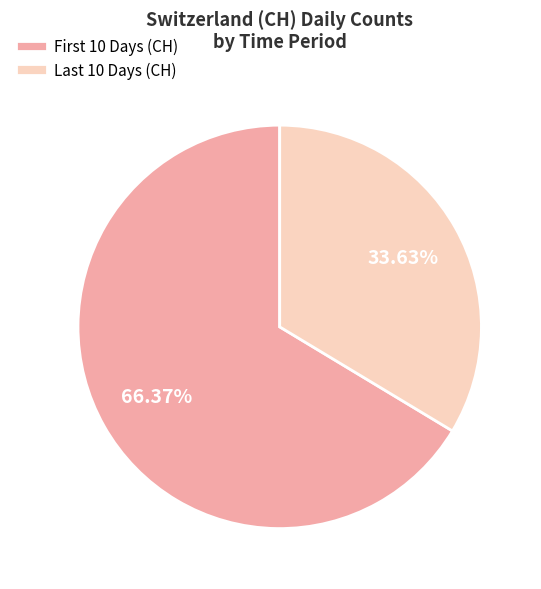

Is there any slice that represents more than half of the pie?

Yes